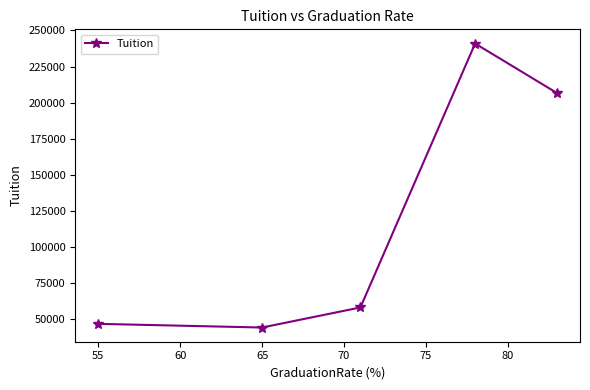

How many lines are shown in the chart?

1